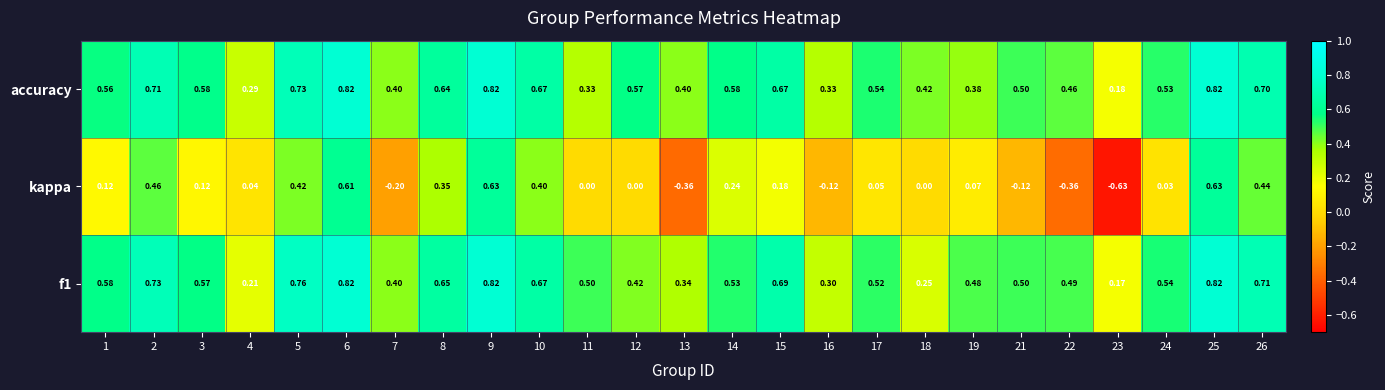

Between 5 and 17, which series saw the biggest shift?

kappa